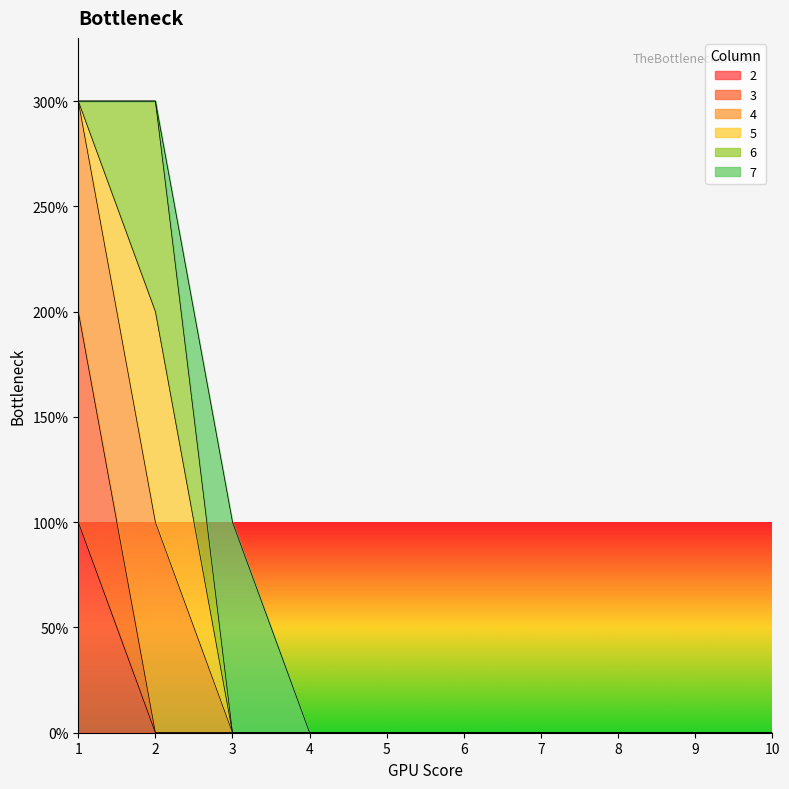

Does the chart display data point markers on the line(s)?

No